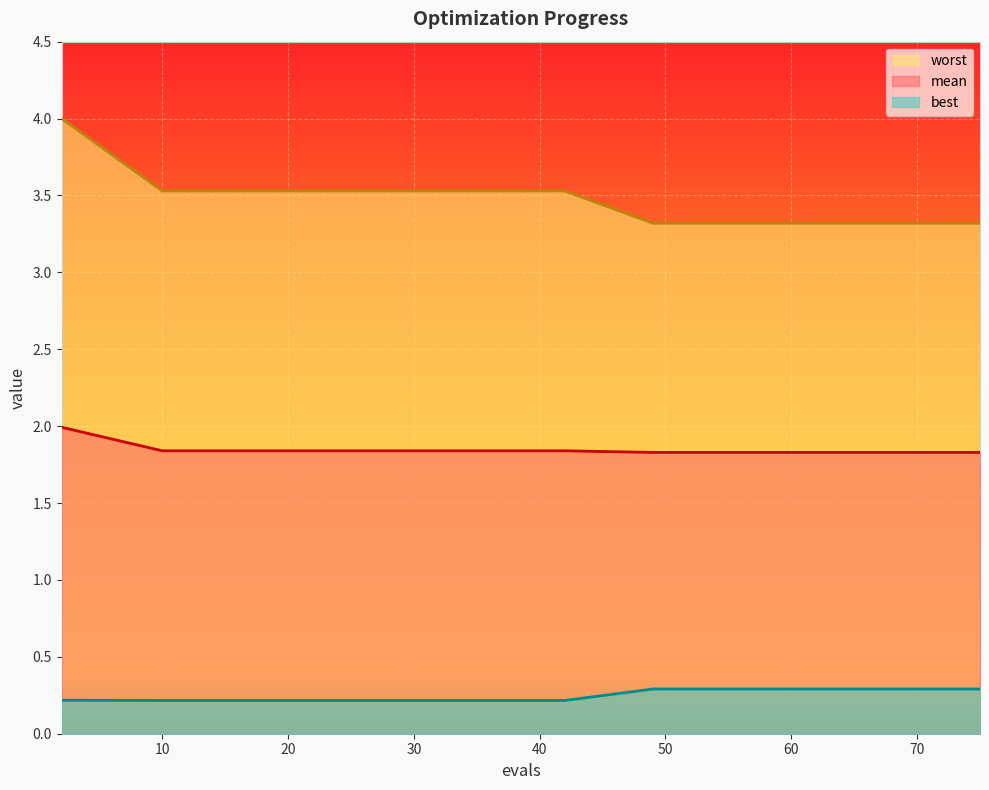

At which label does best reach its minimum?

10